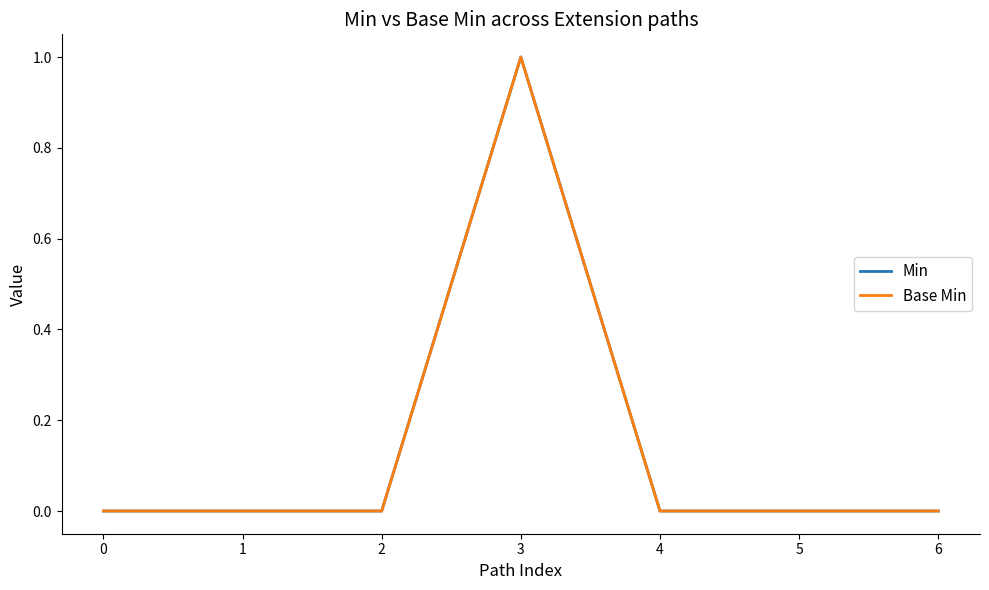

At how many categories does at least one series exceed 0?

1